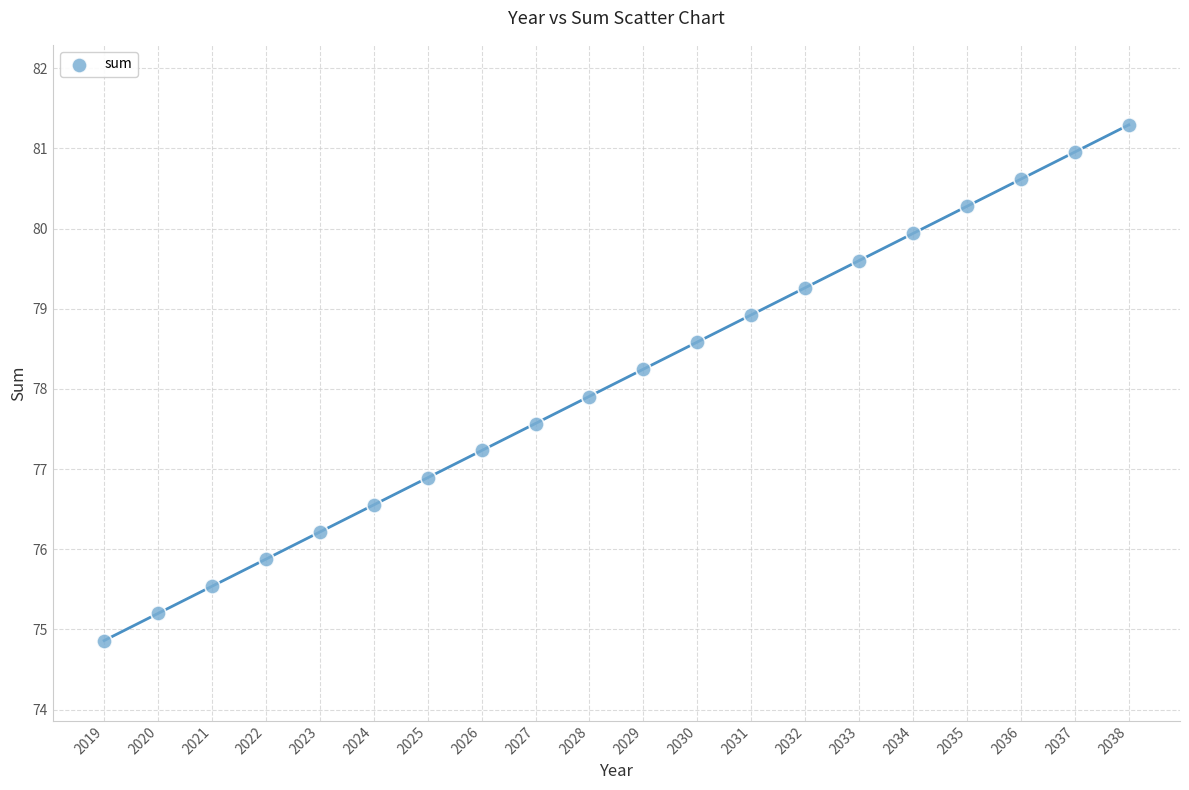

What Y value in the scatter plot is closest to 78?

77.9